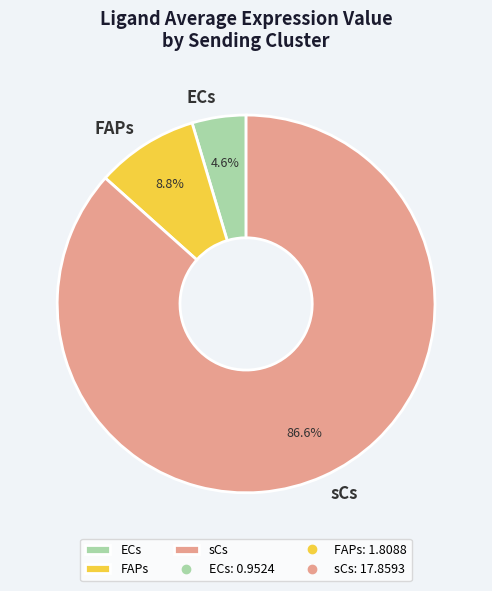

Is sCs the majority of the pie?

Yes